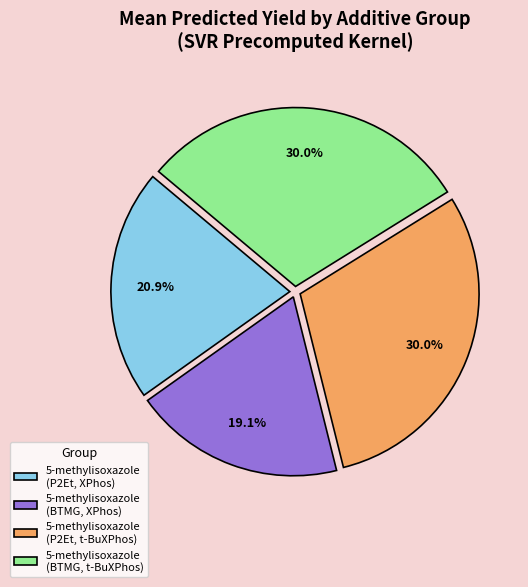

Is there any slice that represents more than half of the pie?

No